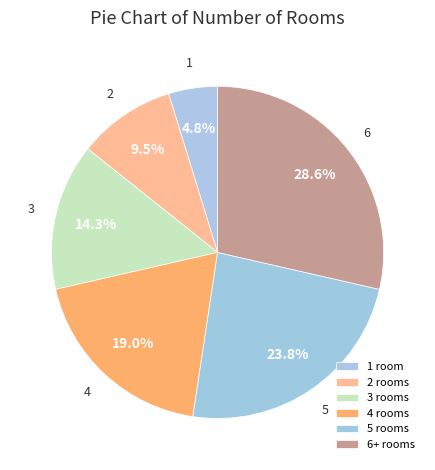

Rank the categories by value from lowest to highest.

1 room, 2 rooms, 3 rooms, 4 rooms, 5 rooms, 6+ rooms